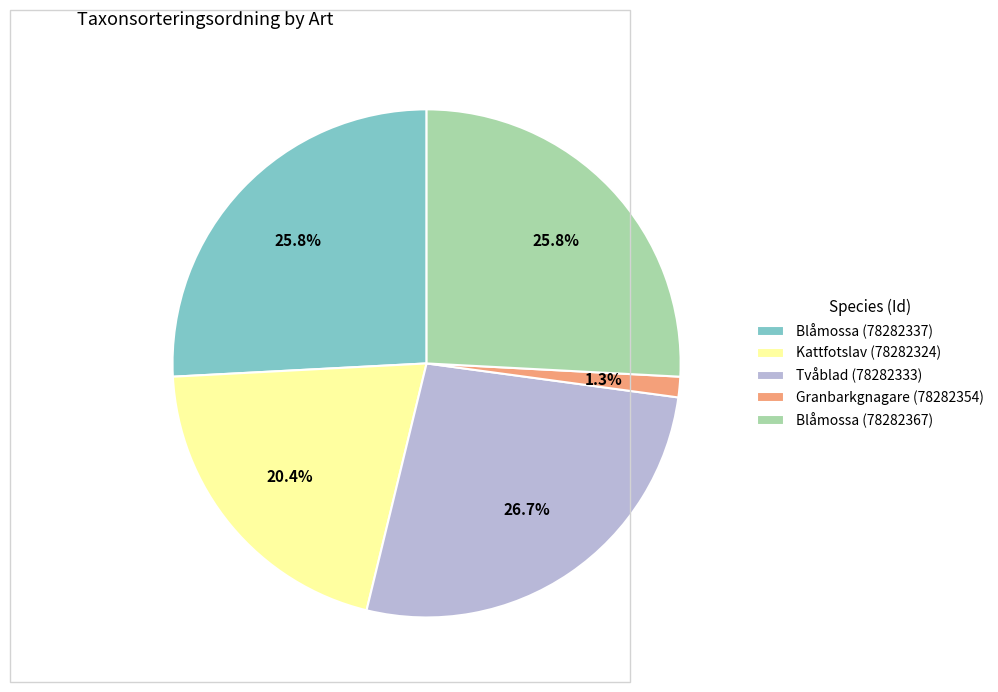

True or false: Blåmossa (78282337) accounts for 26% of the total.

True